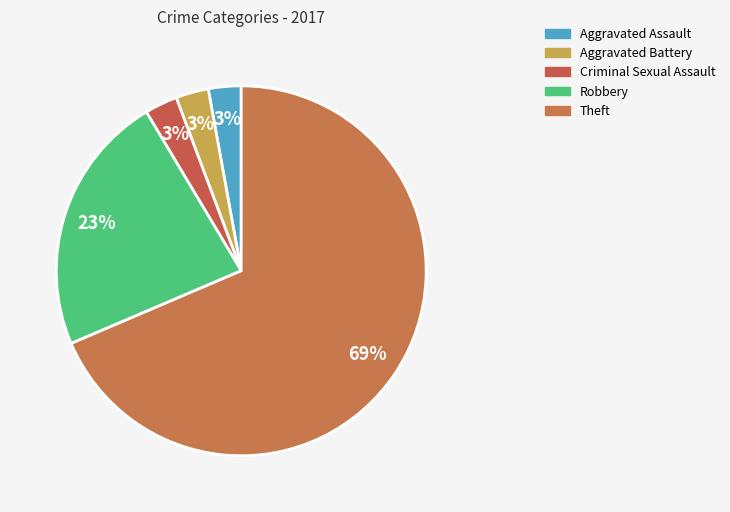

Is it true that Aggravated Assault is 3% of the pie?

True